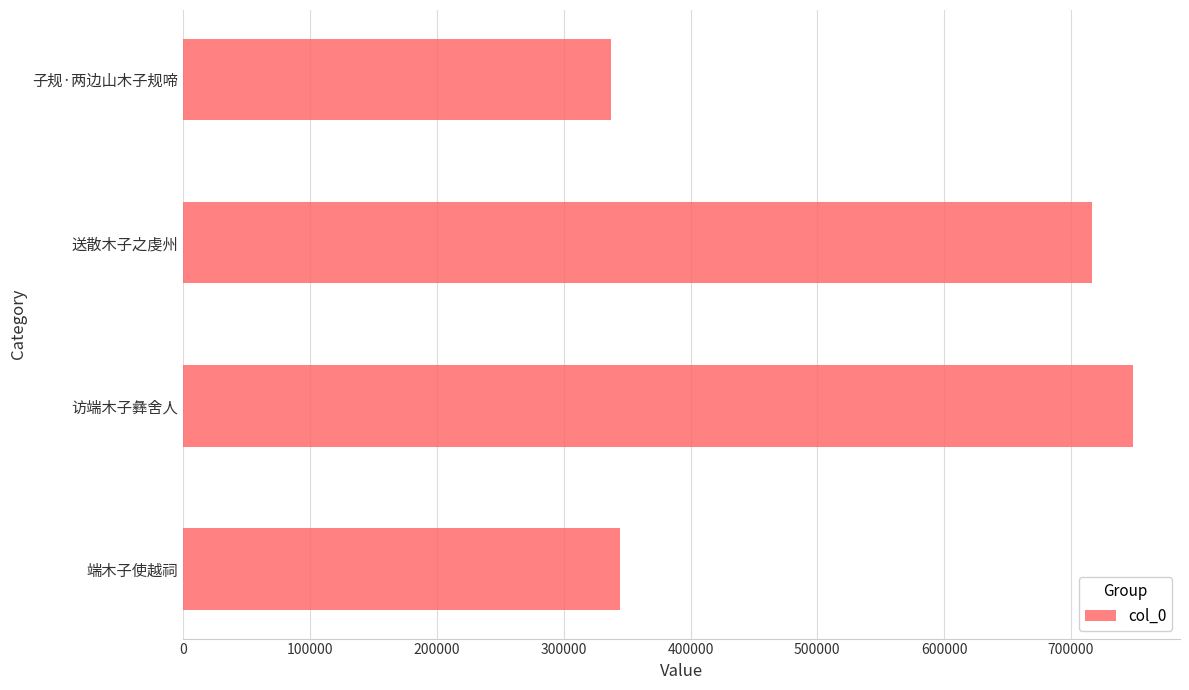

Reading bottom to top, extract all data points from this chart.

344228	748566	716816	337184